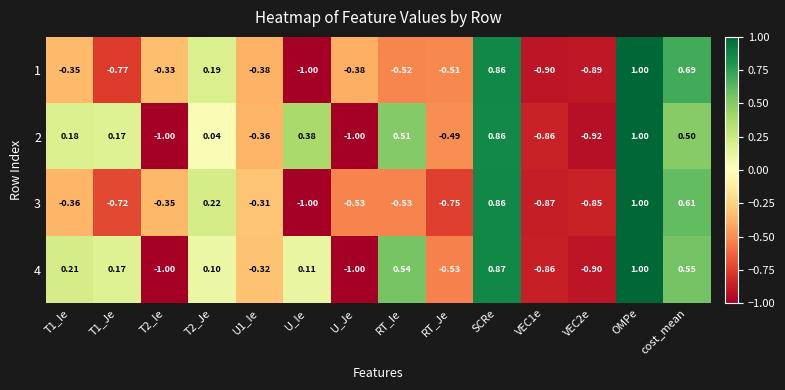

Which series changed the most between T2_Je and U_Ie?

3